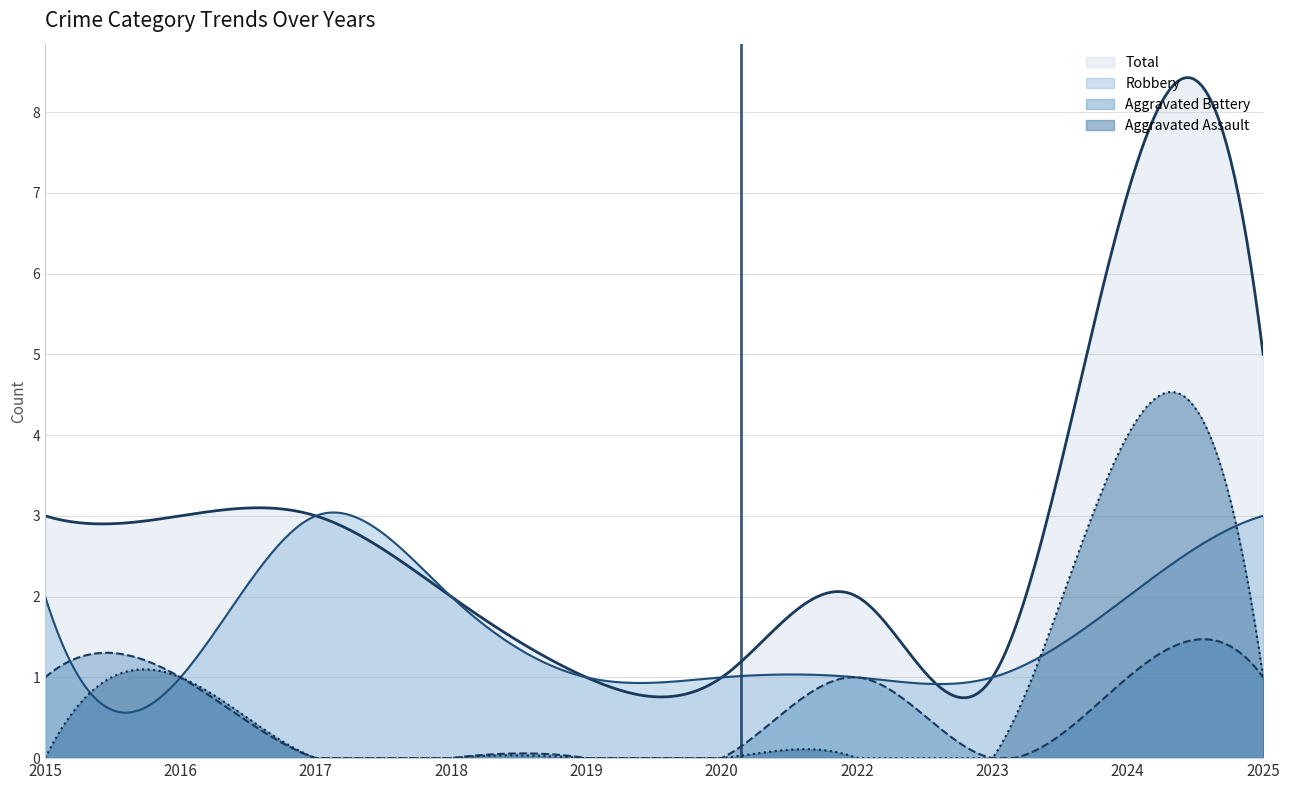

How many interior local valleys does the Total series have?

1